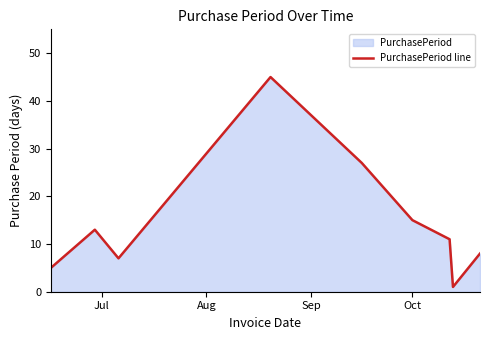

Reading left to right, list all the values displayed in this chart.

5	13	7	45	27	15	11	1	8